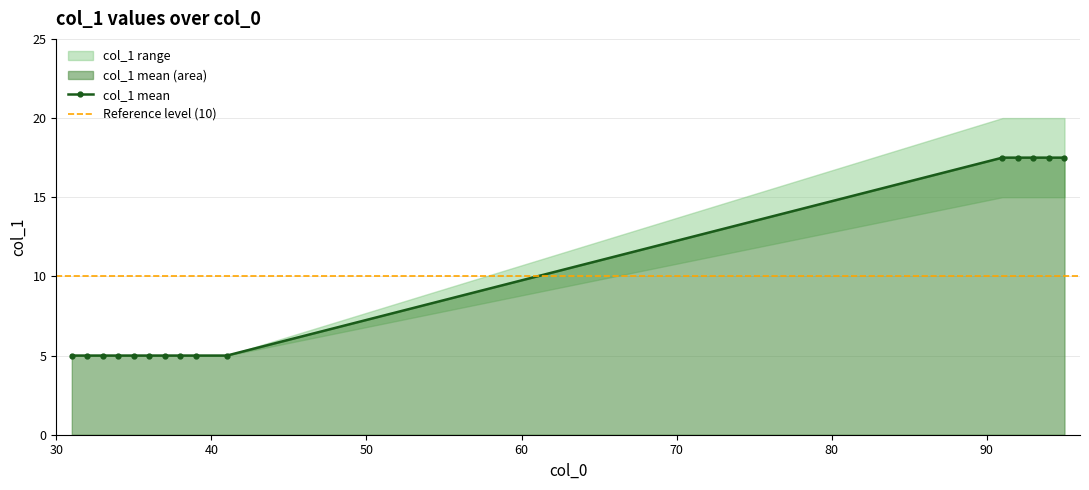

At which category does the chart reach its minimum across all series?

31